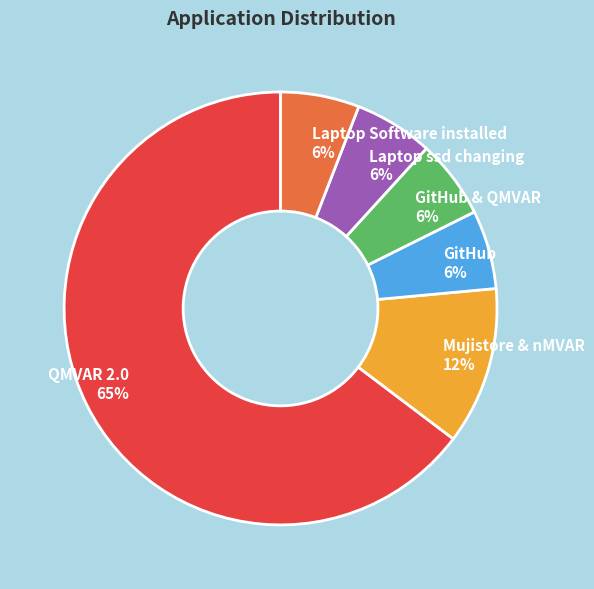

Is there any slice that represents more than half of the pie?

Yes